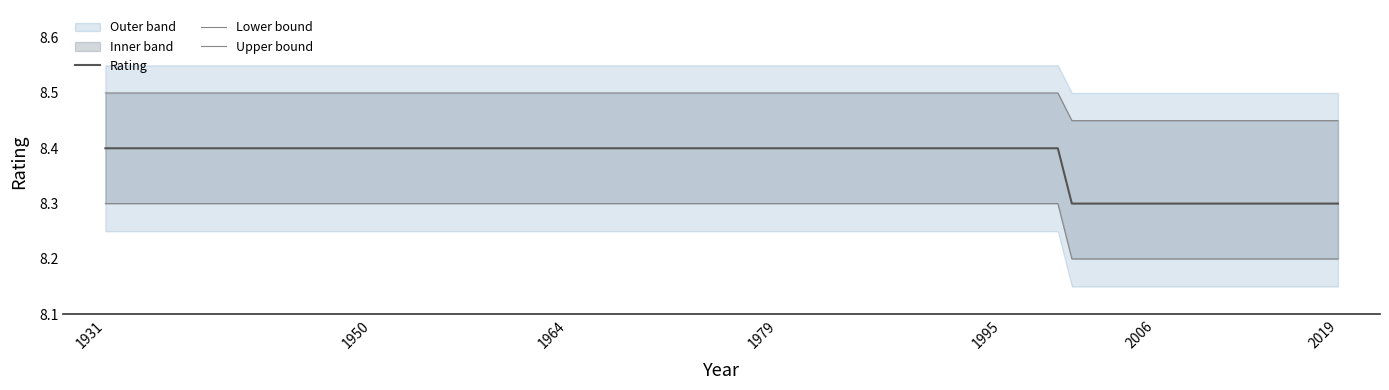

True or false: Lower bound and Upper bound intersect in this chart.

False